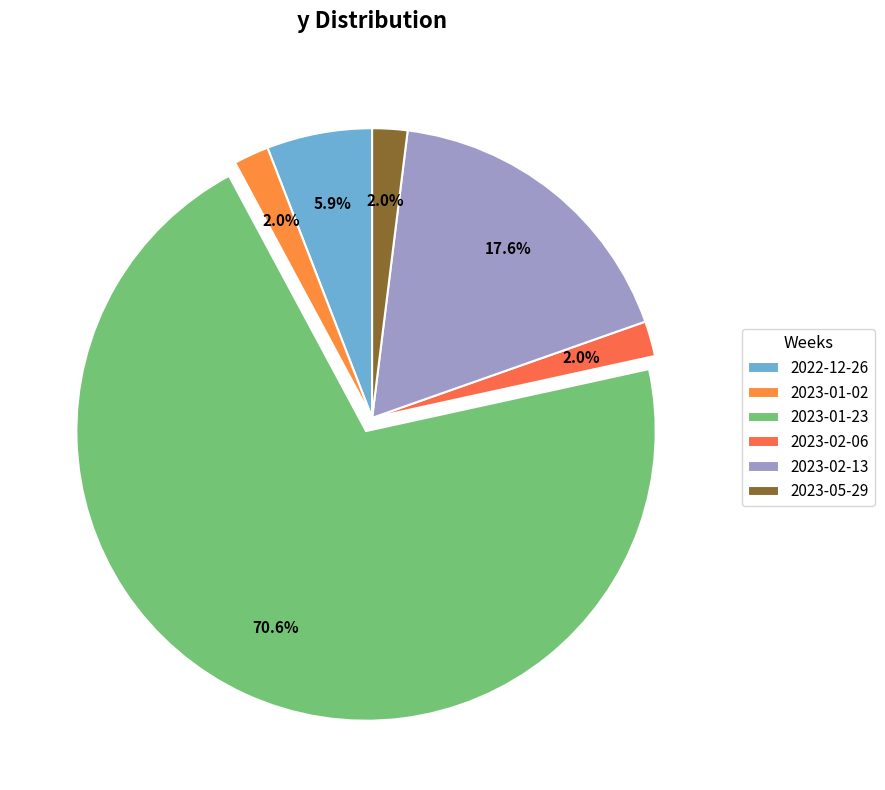

Which slice is the largest?

2023-01-23